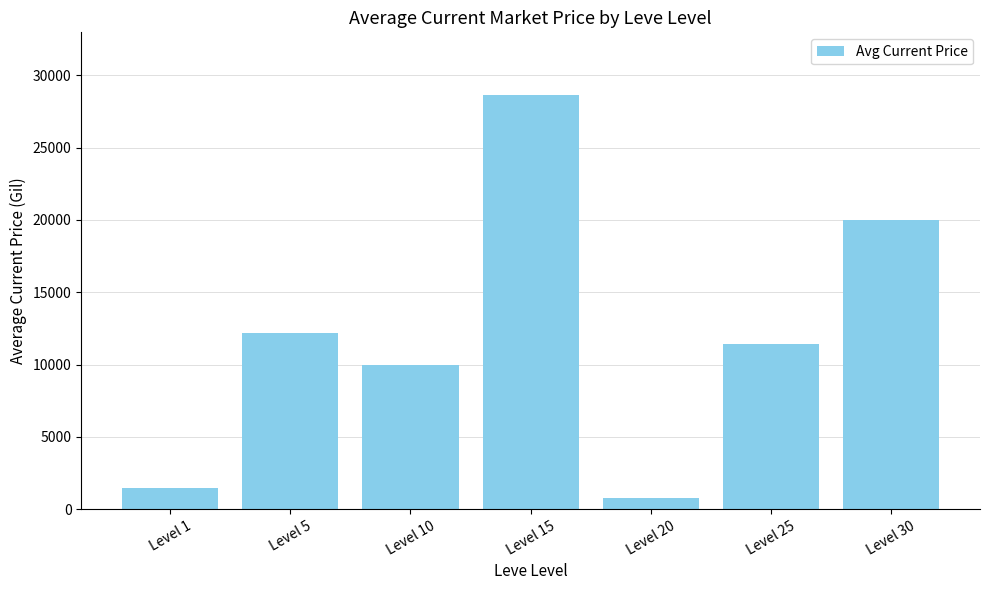

Approximately how many times larger is the value at Level 10 compared to Level 5?

0.8